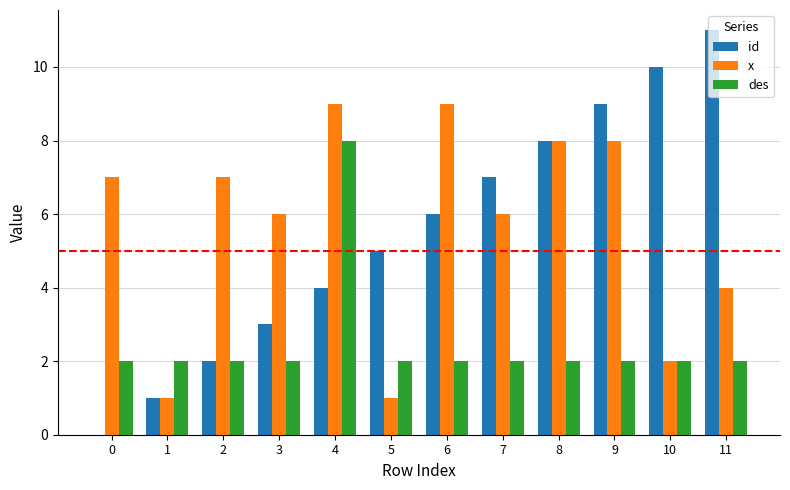

Which category has the highest value across all series?

11